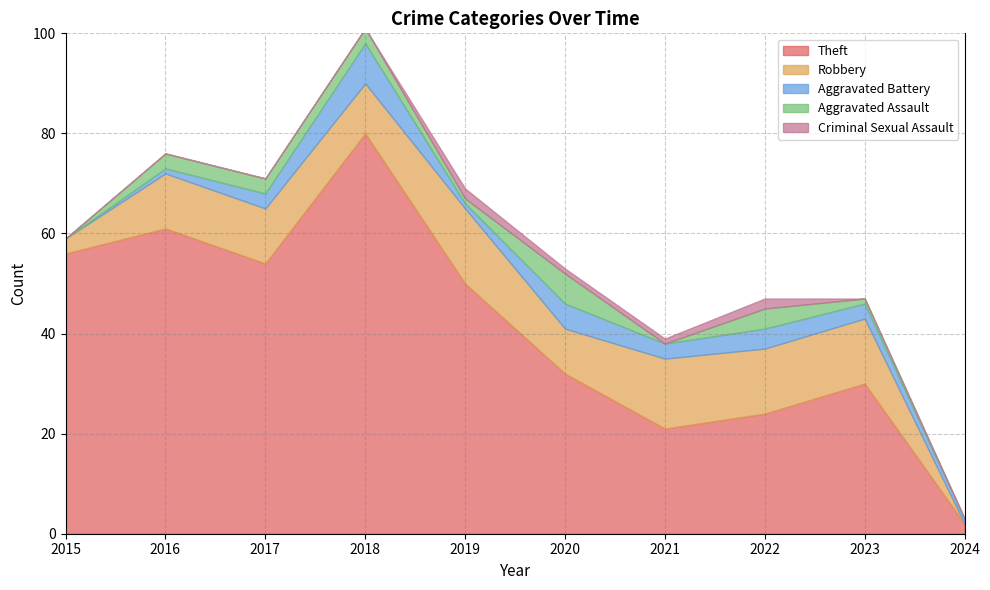

What value does the Aggravated Battery series have at 2023?

3